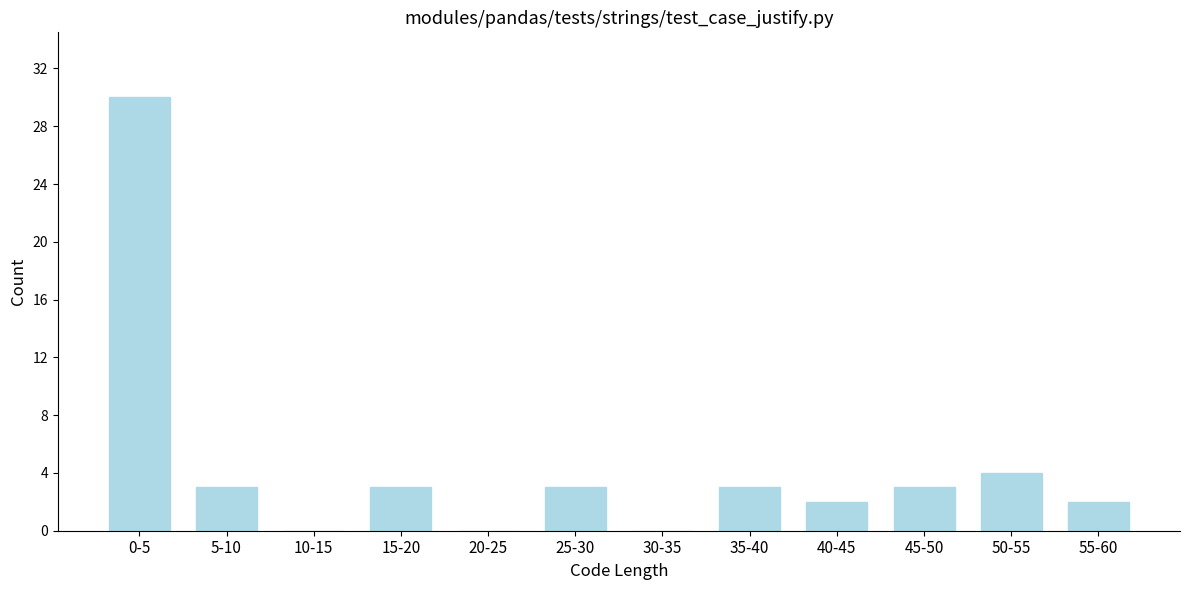

Reading left to right, what are all the values shown in this chart?

0-5=30	5-10=3	10-15=0	15-20=3	20-25=0	25-30=3	30-35=0	35-40=3	40-45=2	45-50=3	50-55=4	55-60=2